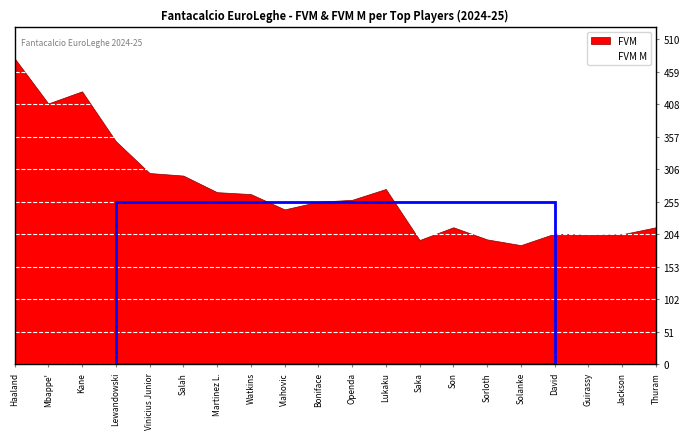

Rank the series by their average value, from lowest to highest.

FVM, FVM M